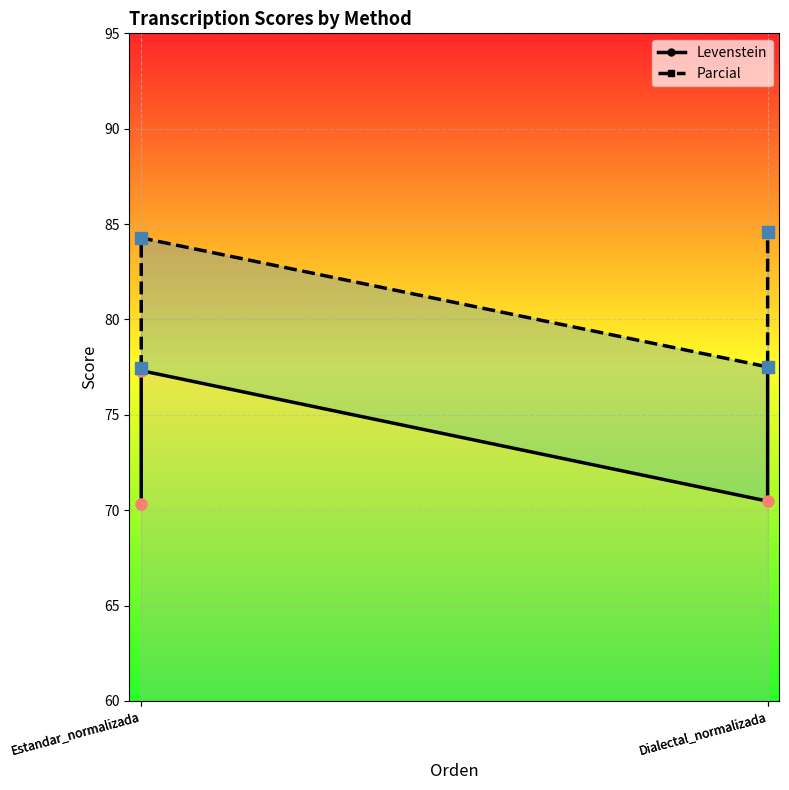

What is the smallest value displayed?

70.3